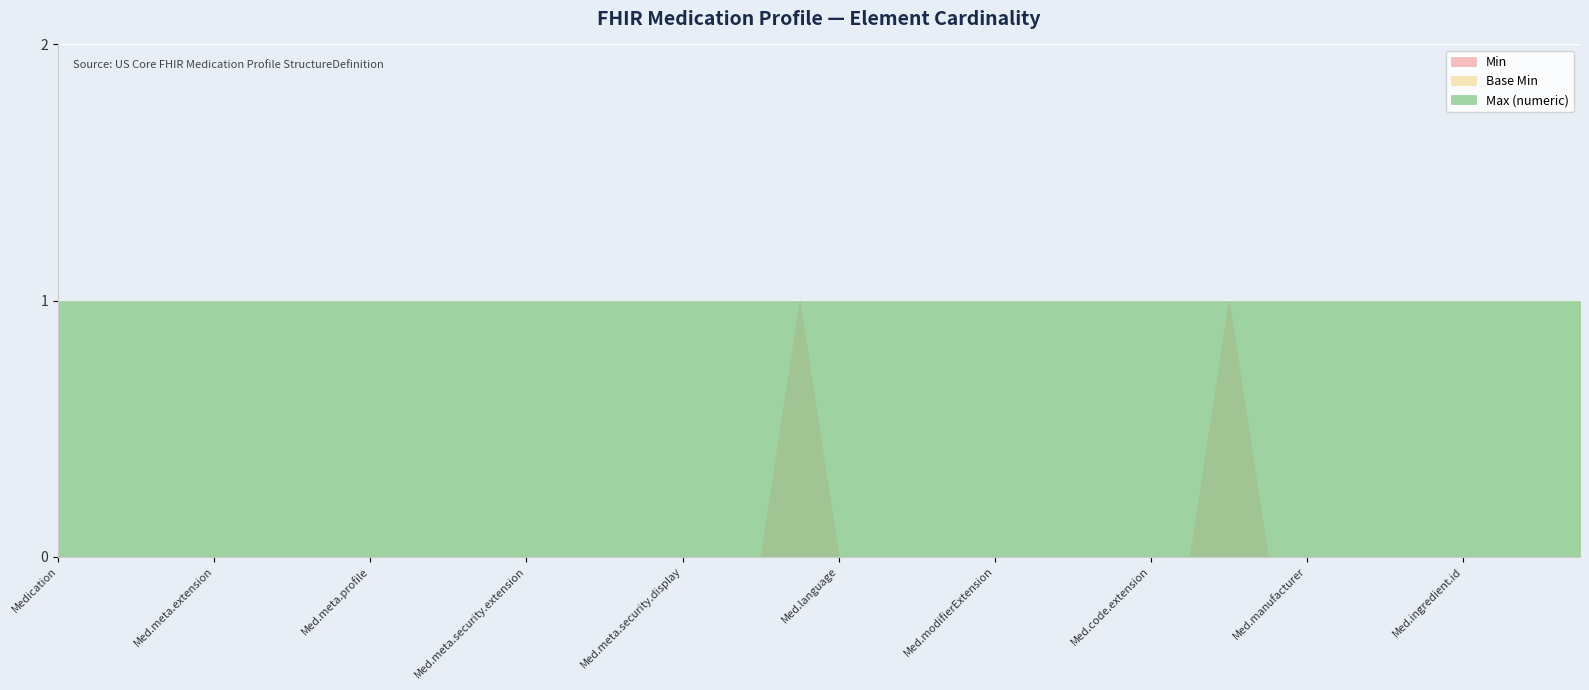

Which series has the largest total across all categories?

Max (numeric)